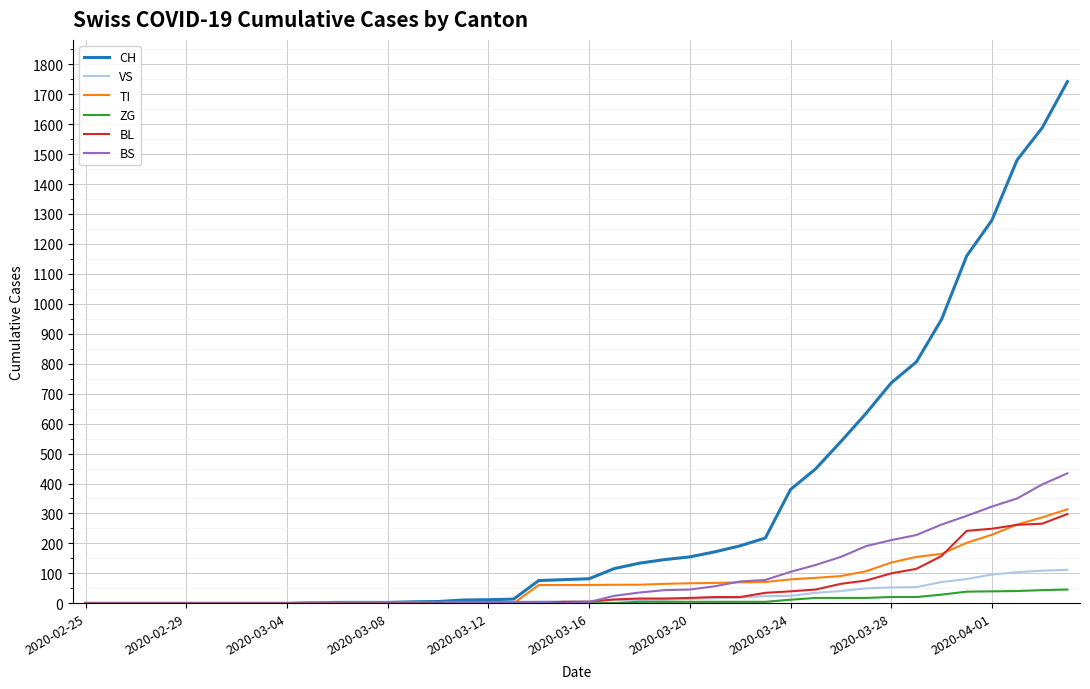

What is the difference between the maximum and second lowest values in the CH series?

1742